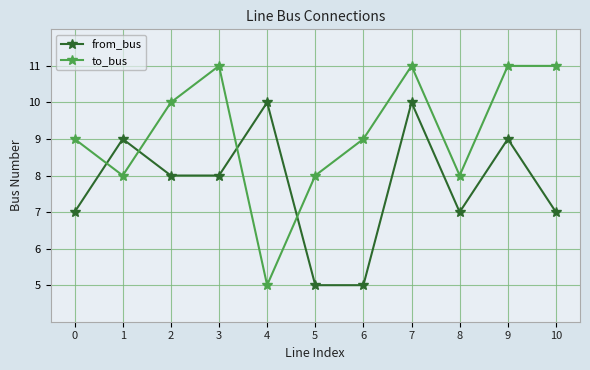

How many from_bus values are between 7 and 9?

7